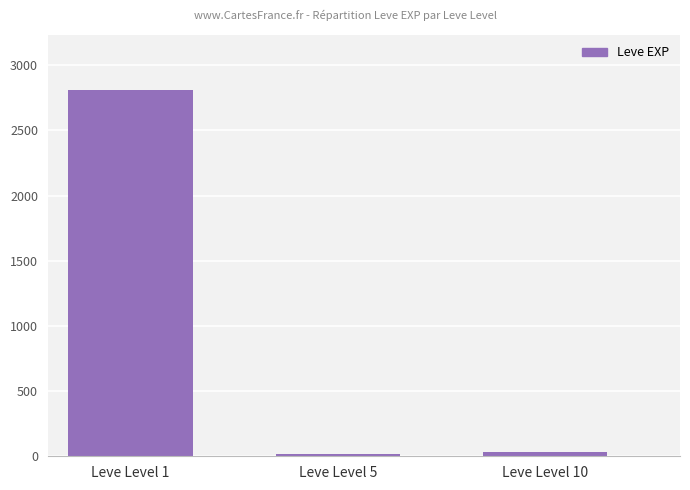

Which has a higher value, Leve Level 1 or Leve Level 10?

Leve Level 1